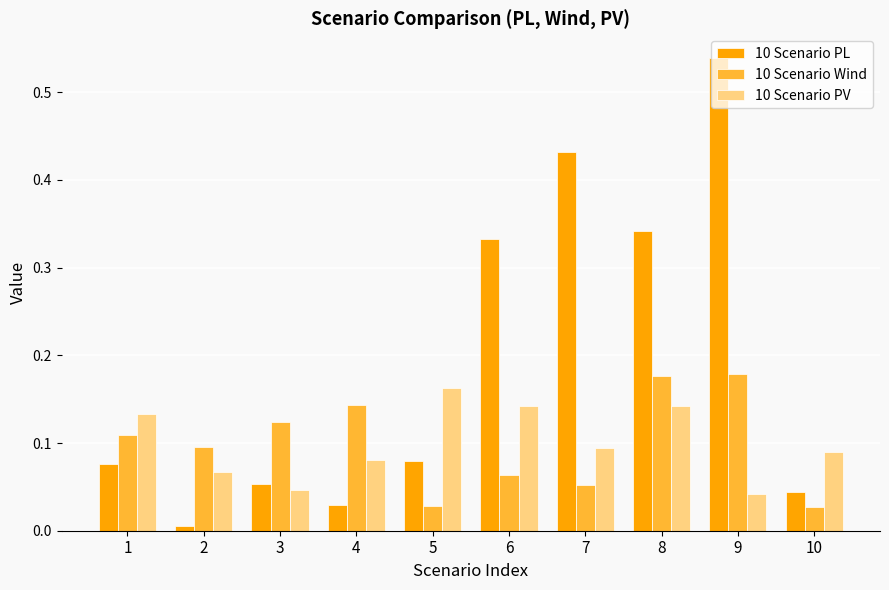

How many data points does each series have?

10